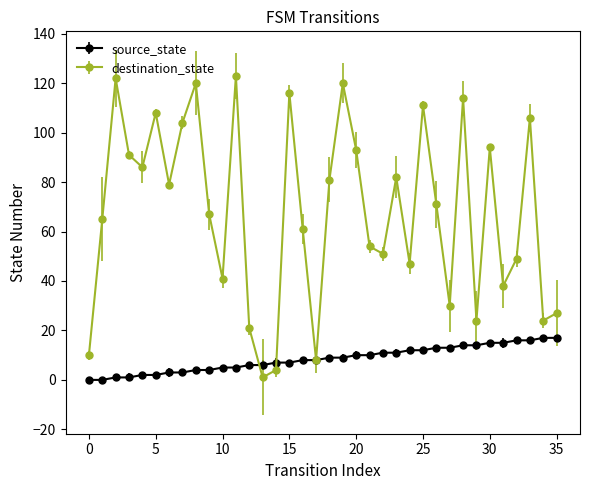

Which series has the widest spread of values?

destination_state